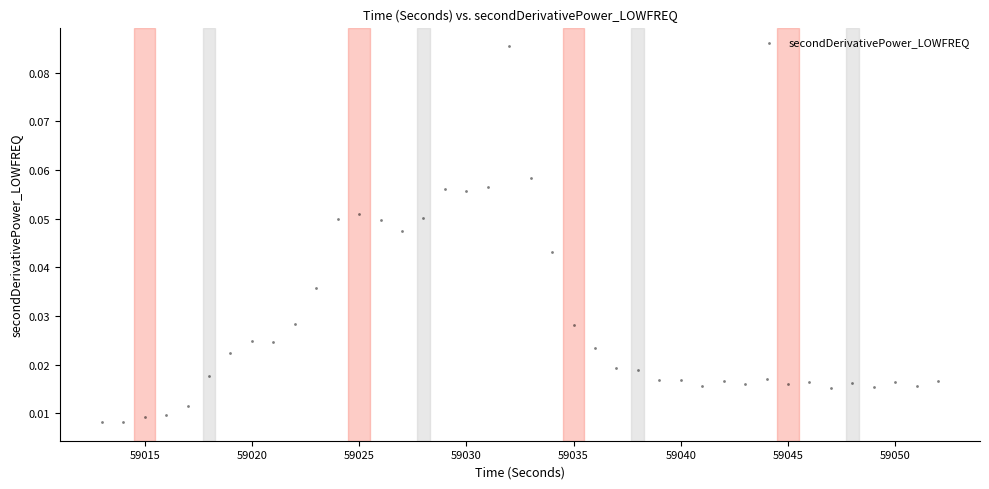

What is the range of X values (max minus min)?

39.0